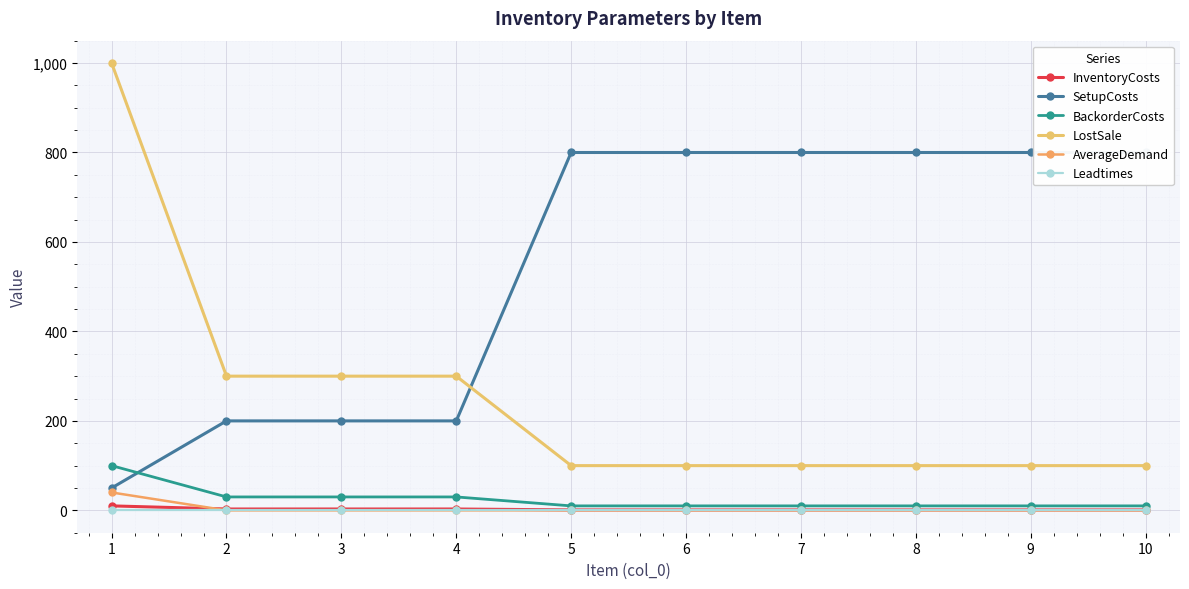

True or false: Leadtimes and InventoryCosts intersect in this chart.

False